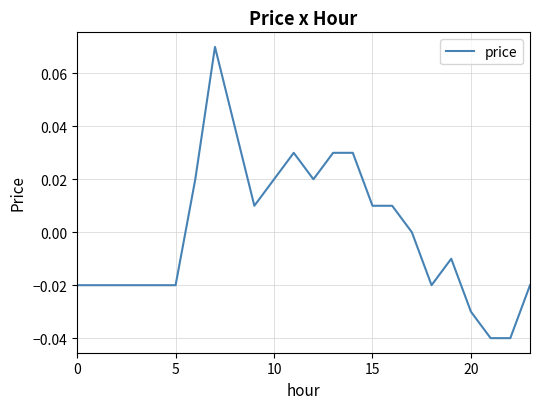

Where is the data nearest to the value 0?

17